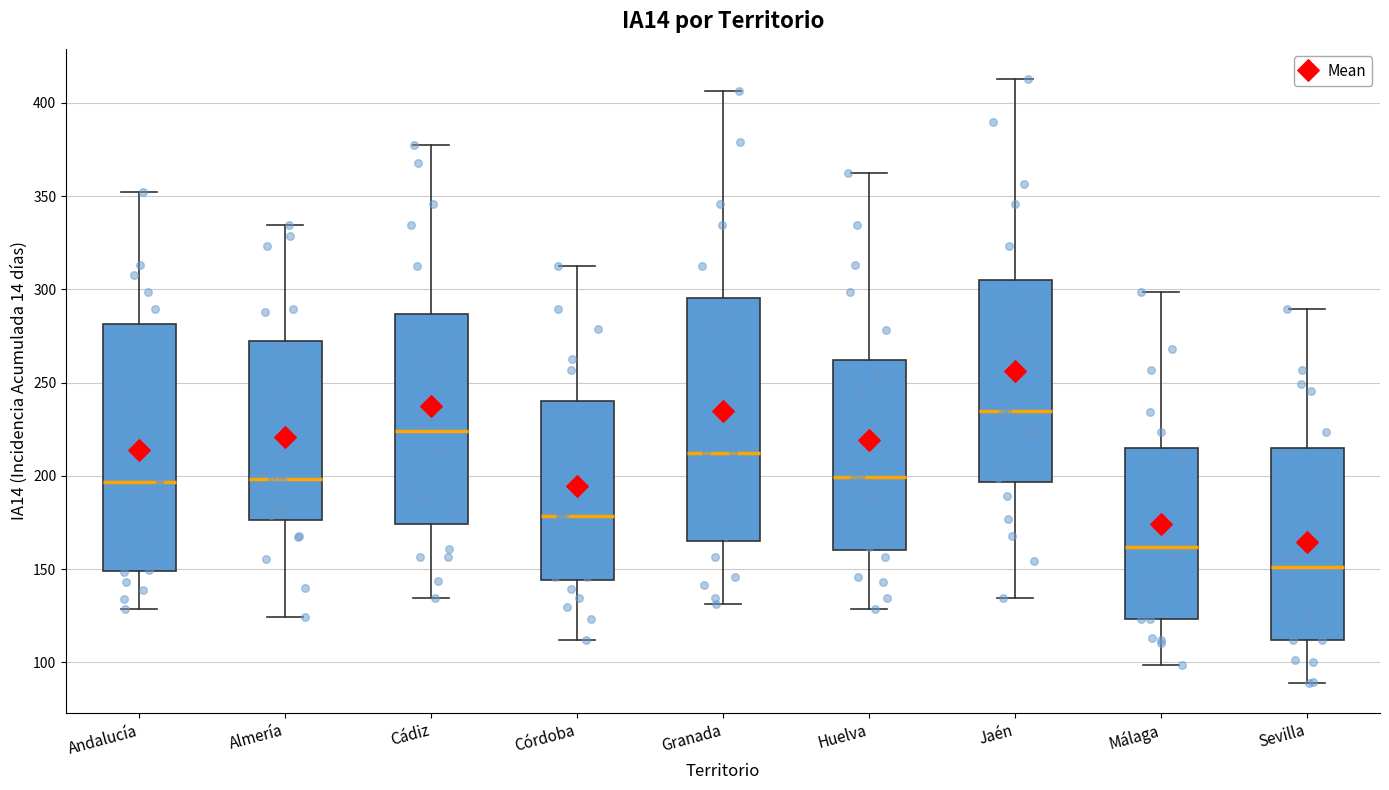

Reading left to right, read every box against the y-axis: the position of its median line, the range the box covers, and the ends of its whiskers. The values are not printed on the chart, so give them approximately, as read against the axis.

Andalucía: median 195, box 150 to 280, whiskers 130 to 350
Almería: median 200, box 175 to 270, whiskers 125 to 335
Cádiz: median 225, box 175 to 285, whiskers 135 to 380
Córdoba: median 180, box 145 to 240, whiskers 110 to 310
Granada: median 210, box 165 to 295, whiskers 130 to 405
Huelva: median 200, box 160 to 260, whiskers 130 to 360
Jaén: median 235, box 195 to 305, whiskers 135 to 415
Málaga: median 160, box 125 to 215, whiskers 100 to 300
Sevilla: median 150, box 110 to 215, whiskers 90 to 290